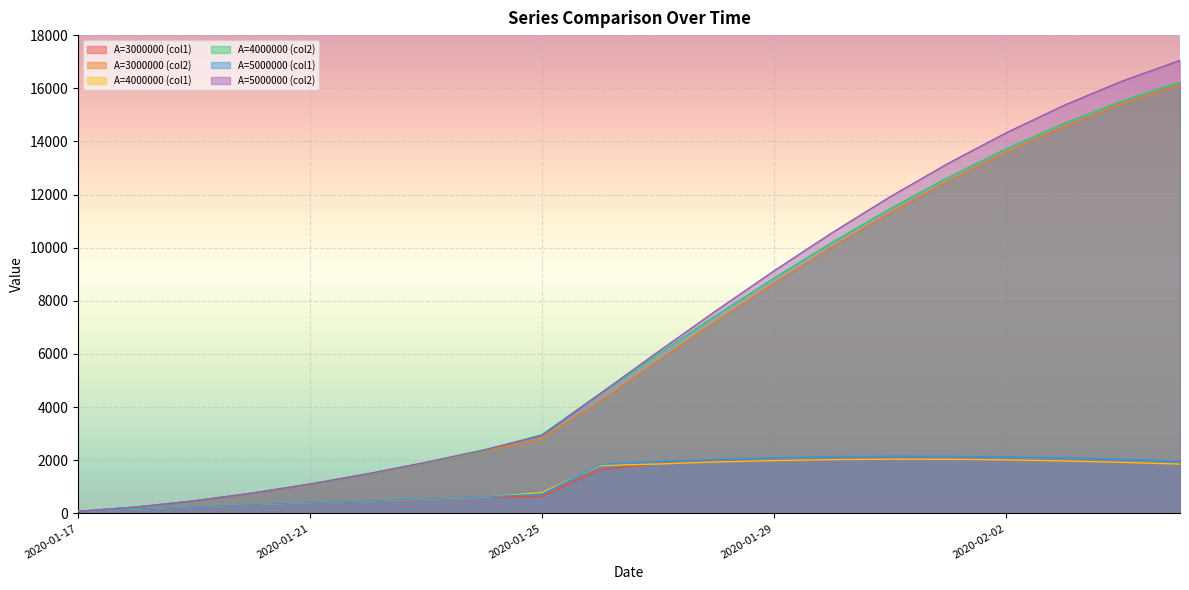

What is the minimum value for A=3000000 (col2)?

78.4